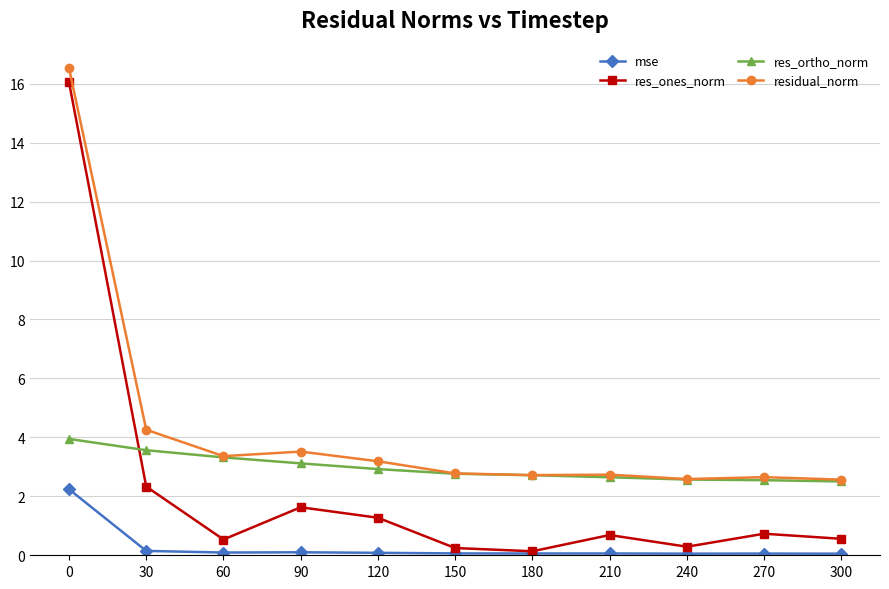

The residual_norm series shows 3.4 at 60. True or false?

True